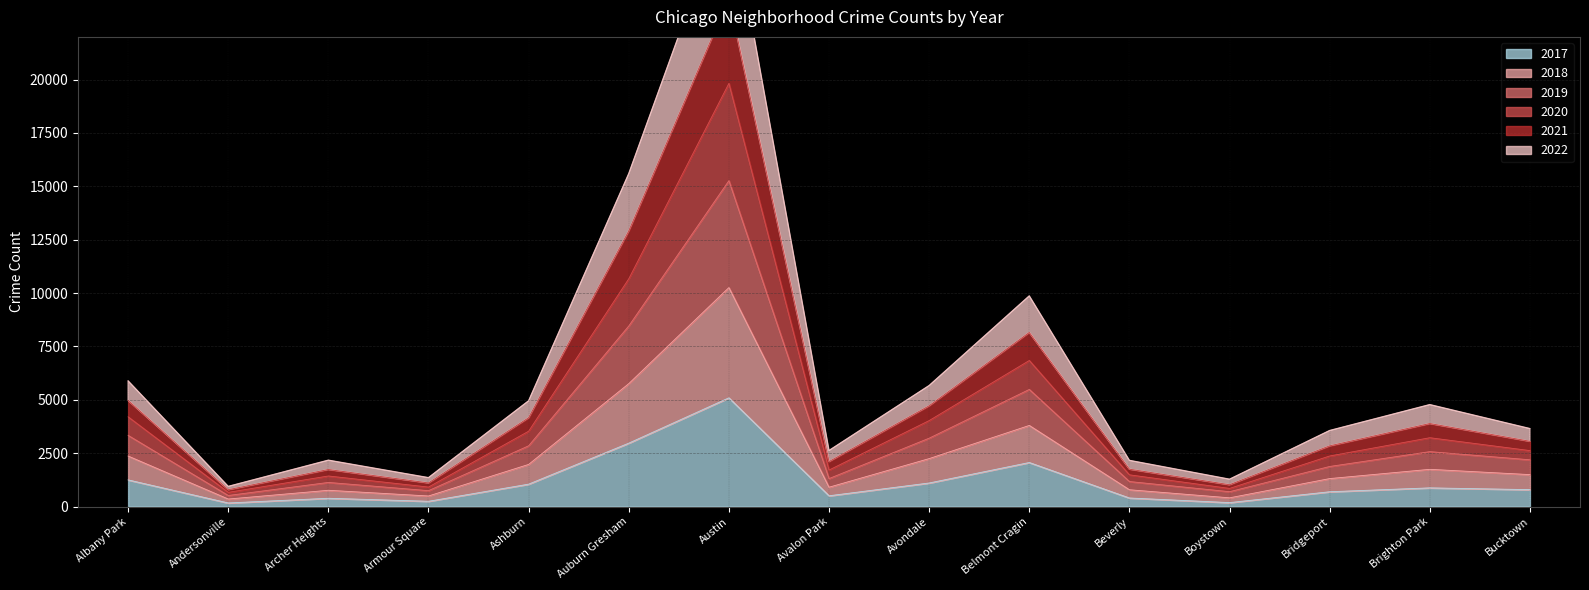

Is it true that 2017 equals 451 at Albany Park?

False